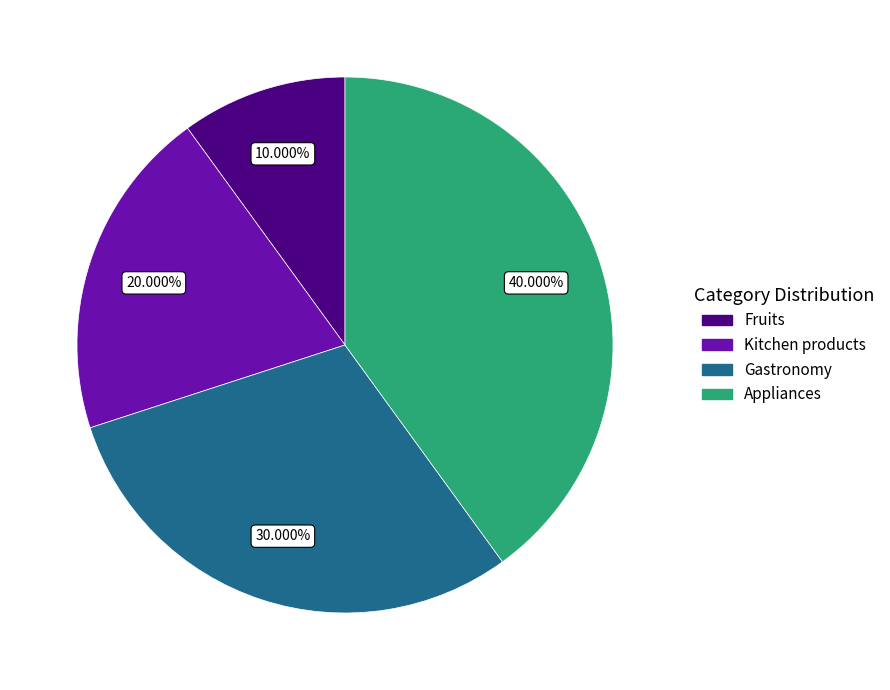

What percentage do Appliances and Fruits together represent?

50.0%